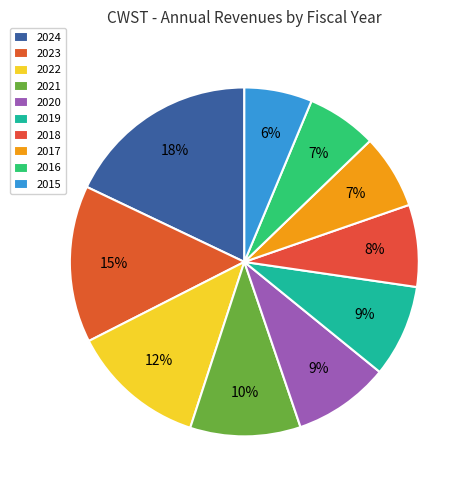

What is the change in value from 2024 to 2016?

-992253000